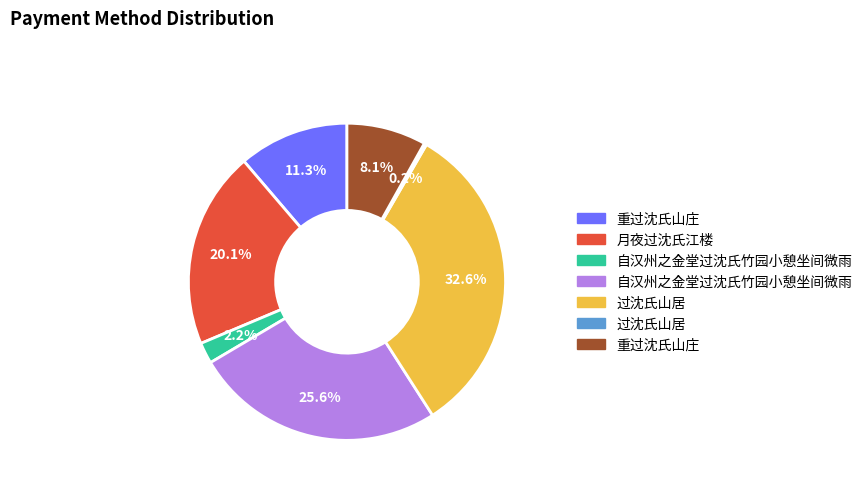

Is there any slice that represents more than half of the pie?

No